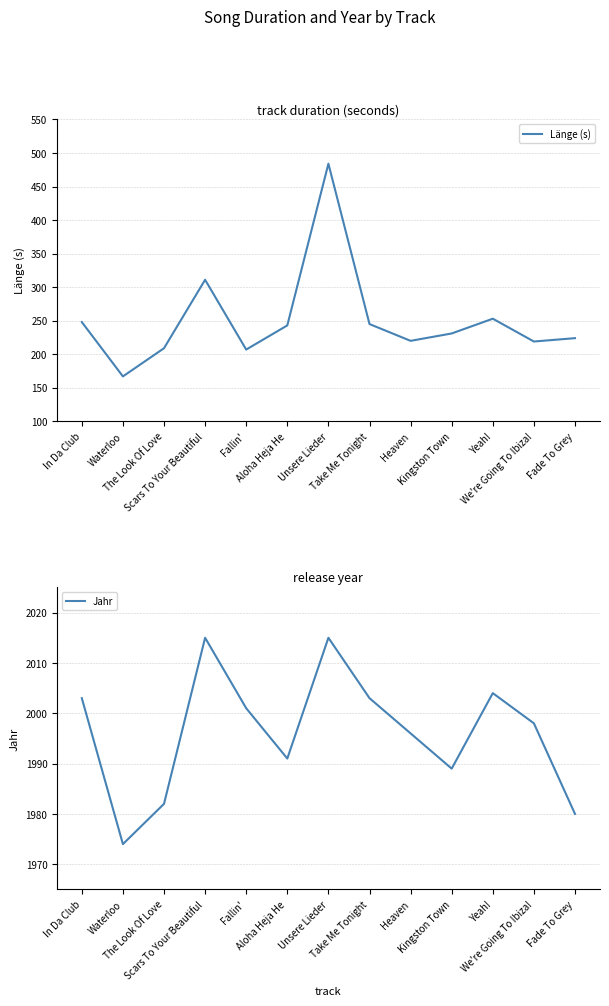

Where is the first local maximum for Länge (s)?

Scars To Your Beautiful